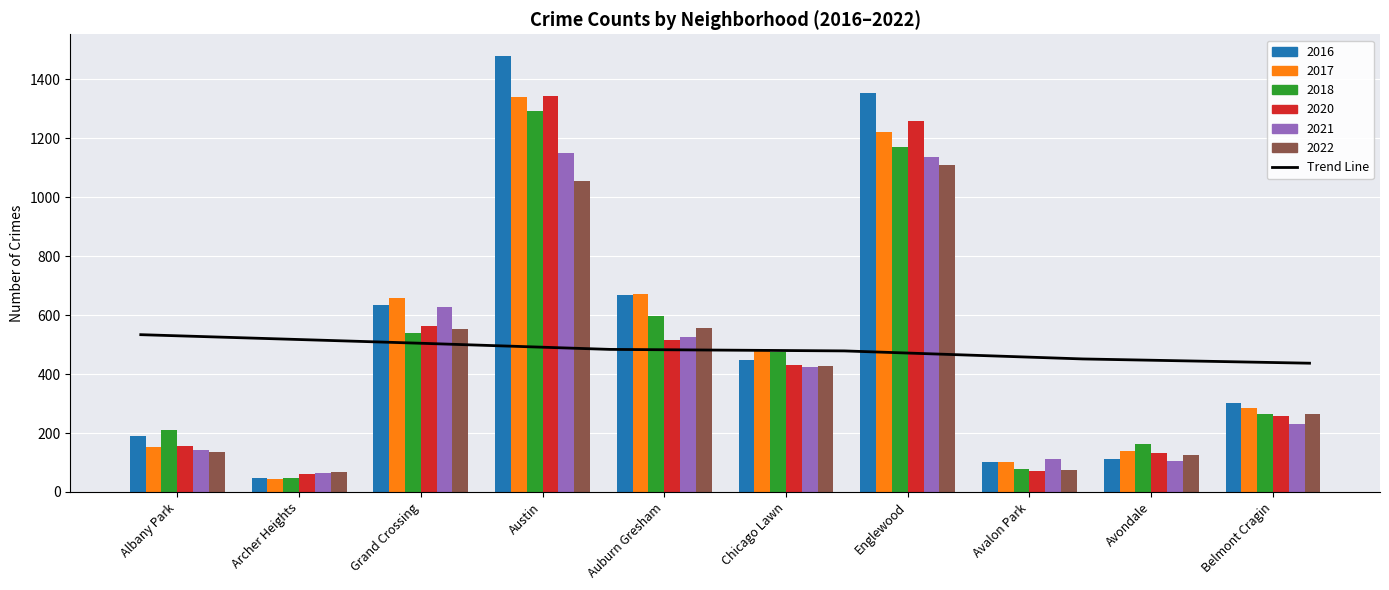

What is the smallest value displayed?

45